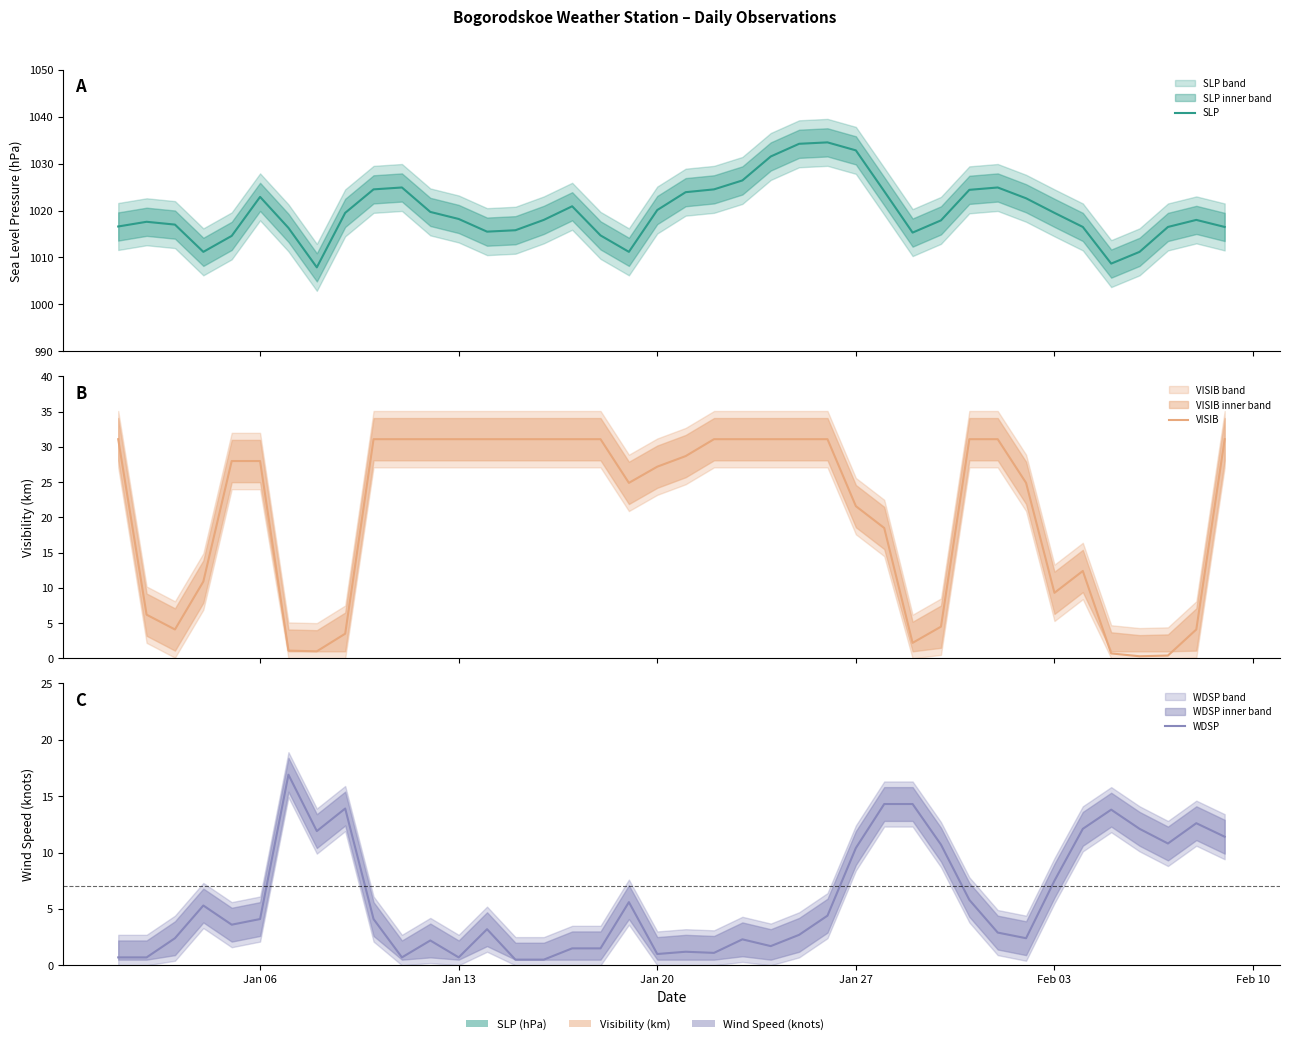

What are all the series names shown in the legend?

SLP, VISIB, WDSP